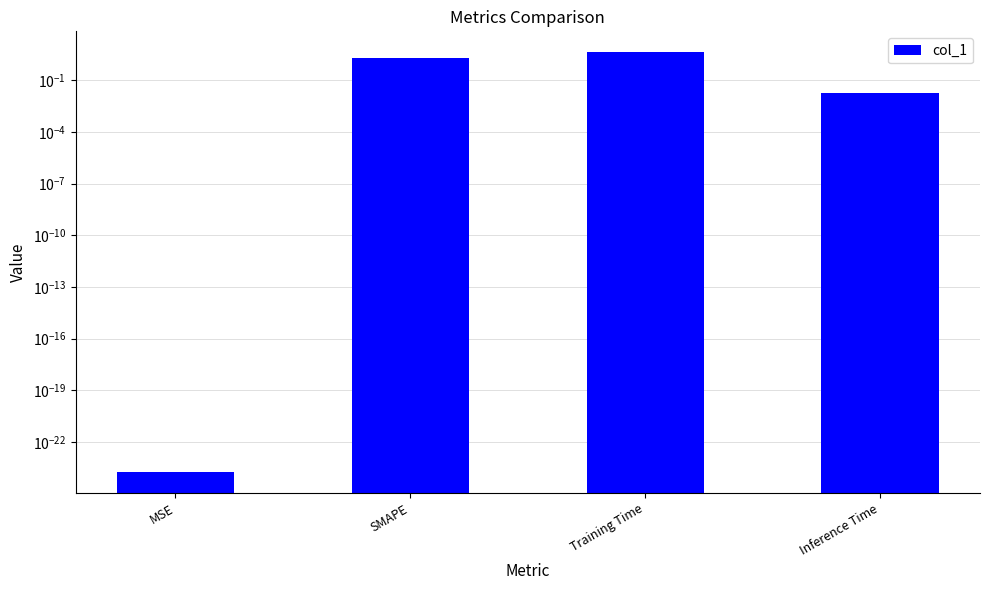

Is it true that the value at Training Time is 4.3?

True